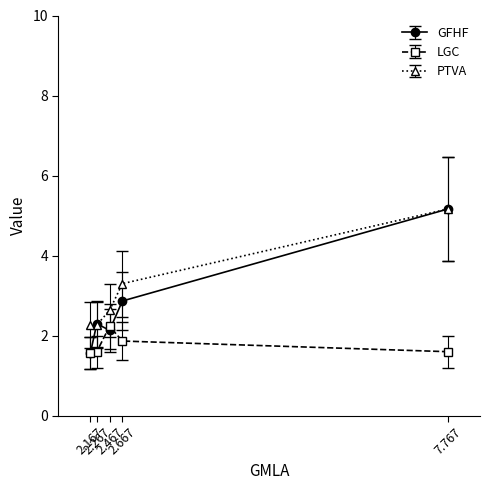

At how many categories does at least one series exceed 5?

1